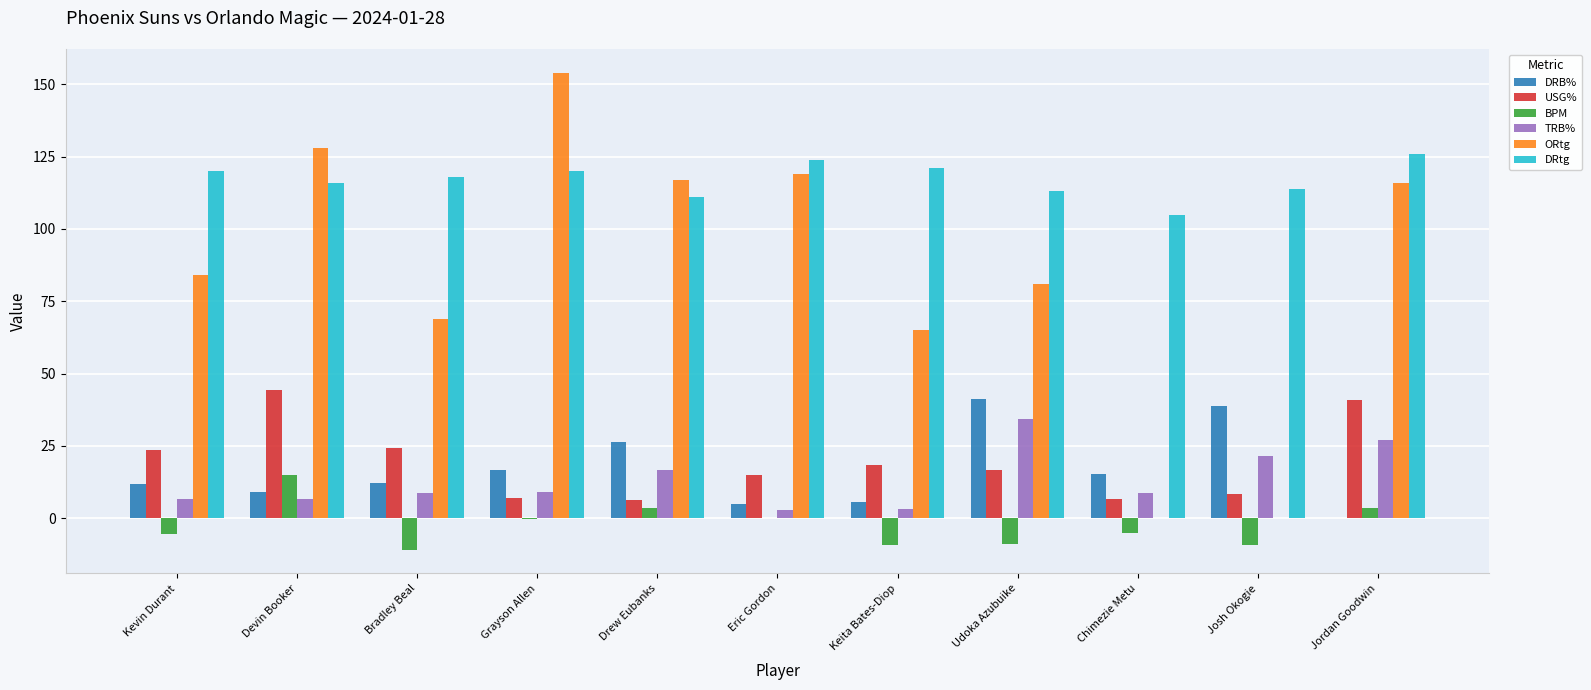

Between Kevin Durant and Grayson Allen, which series saw the biggest shift?

ORtg